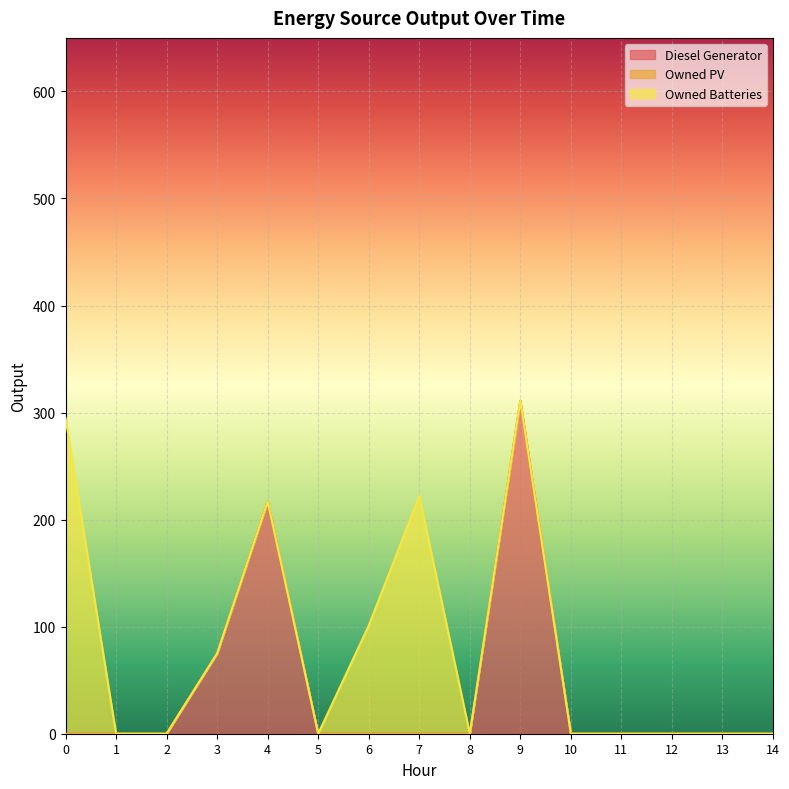

True or false: Owned Batteries and Diesel Generator cross at least once.

False